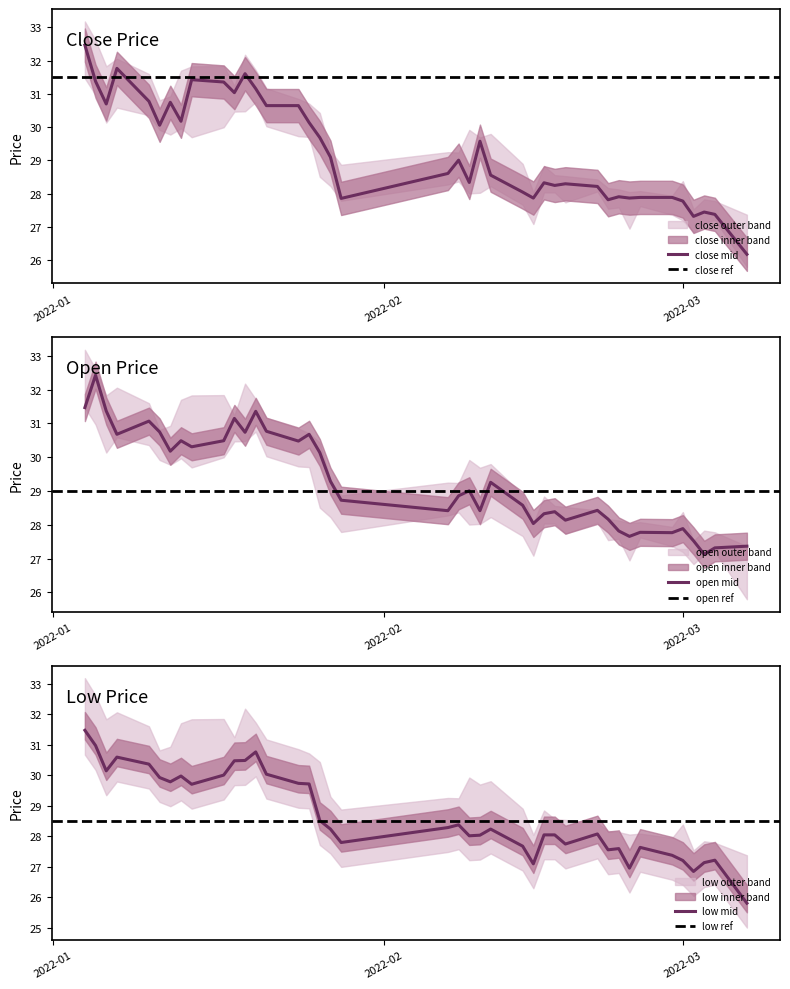

Which series has the largest total across all categories?

open